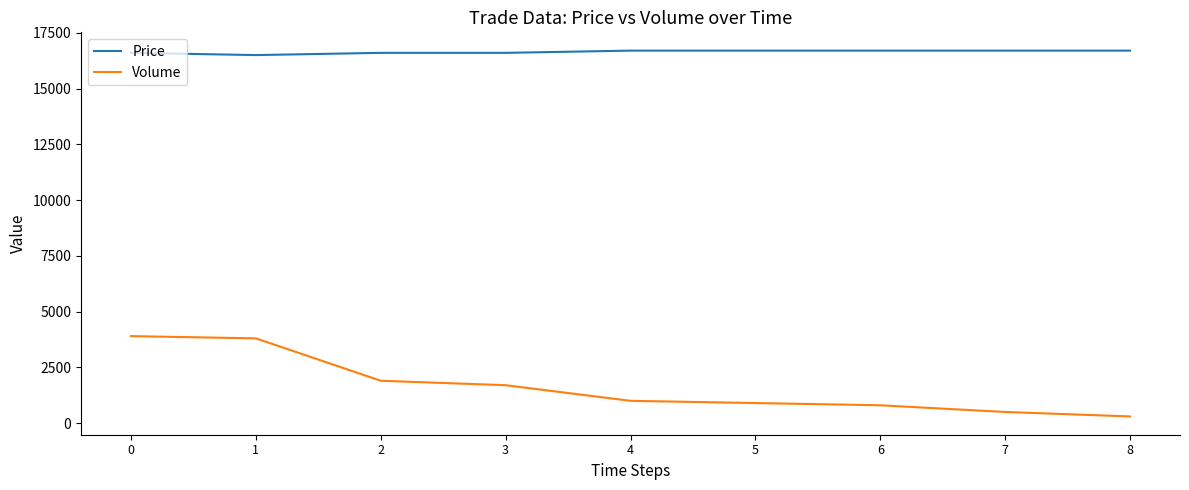

What is the highest value of the Volume series?

3900